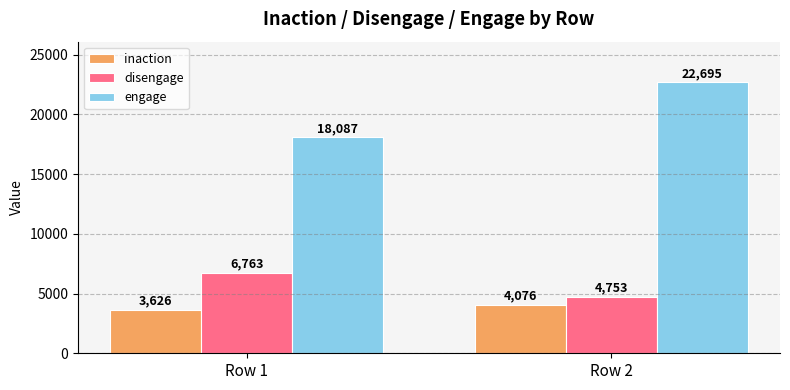

Which category has the highest value across all series?

Row 2